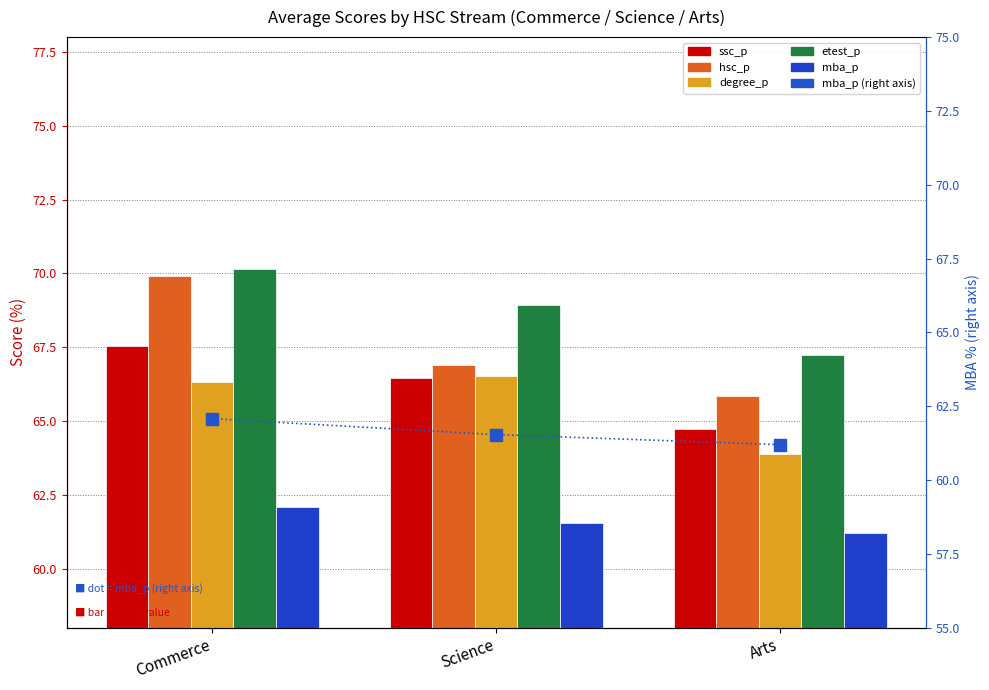

Which series has the largest total across all categories?

etest_p